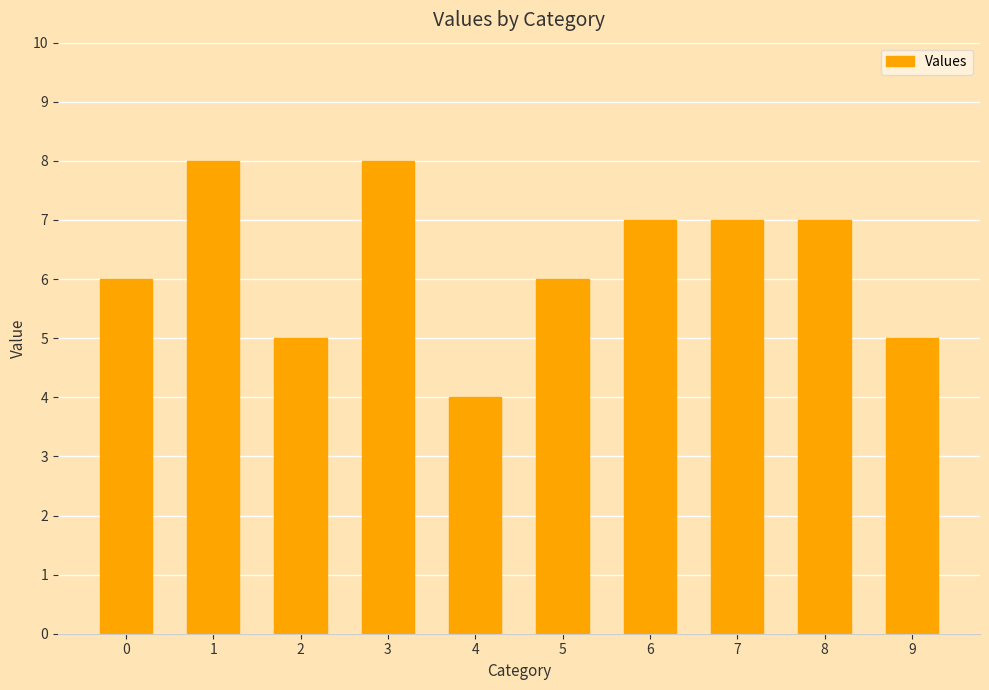

Which has a higher value, 7 or 2?

7